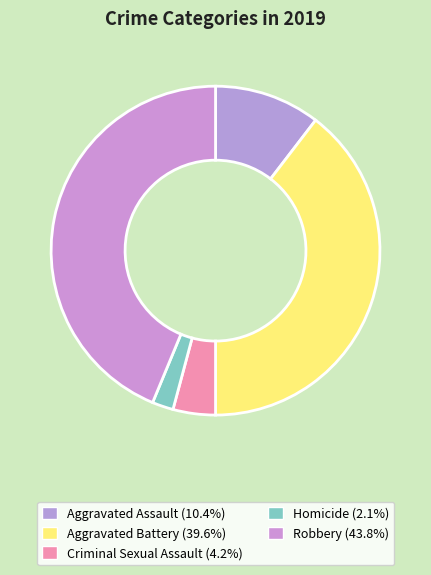

How many slices are in this pie chart?

5